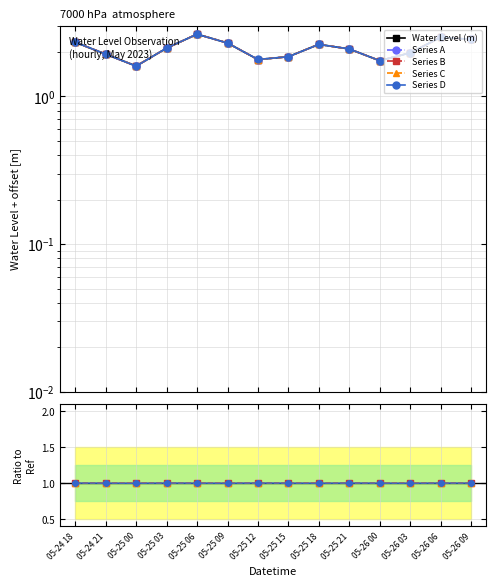

What is the maximum value shown in the chart?

2.6